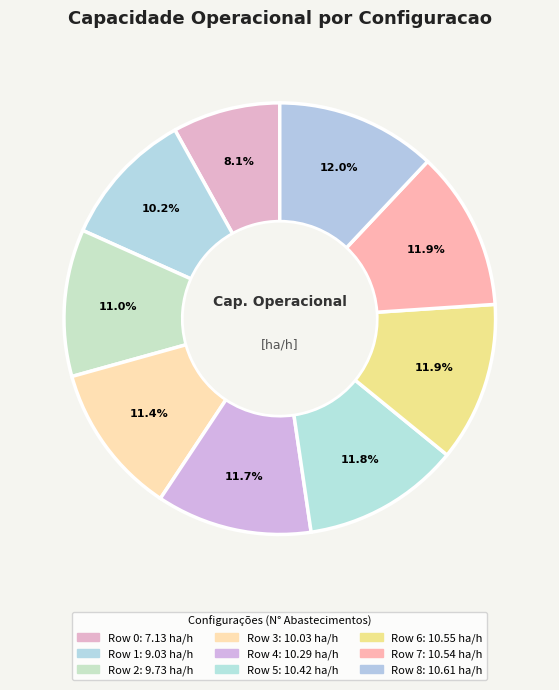

To the nearest percent, what is the difference between the largest and smallest slice percentages?

4%